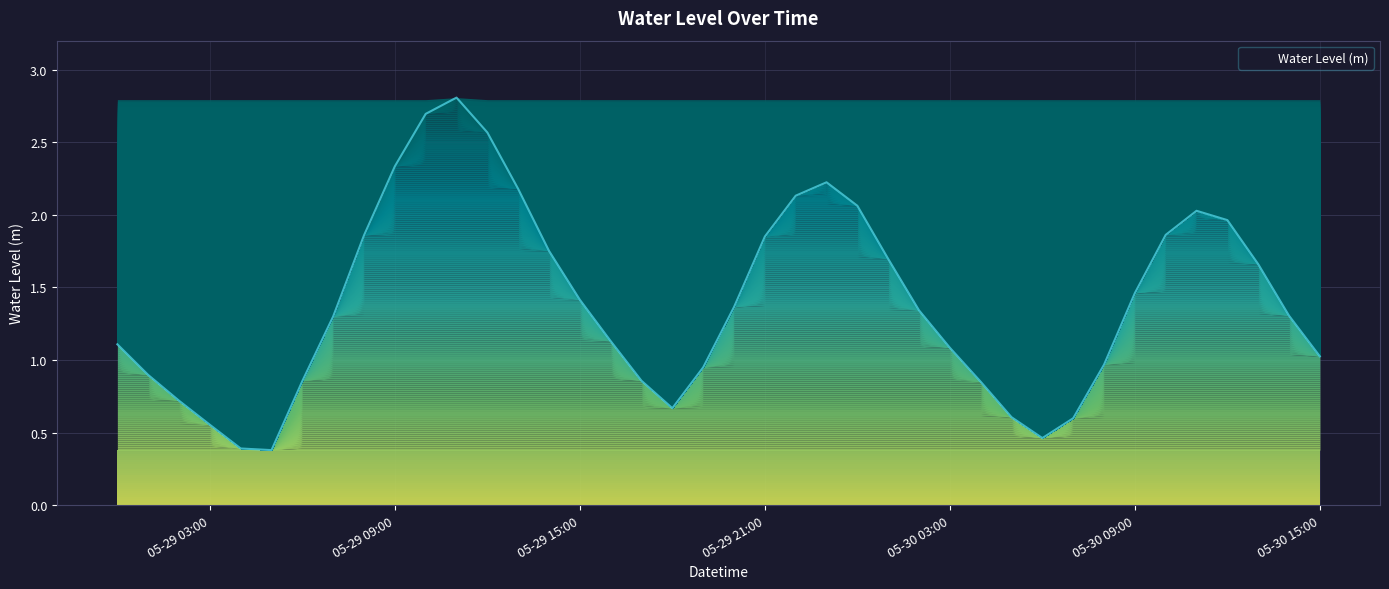

What is the minimum value shown in the chart?

0.4